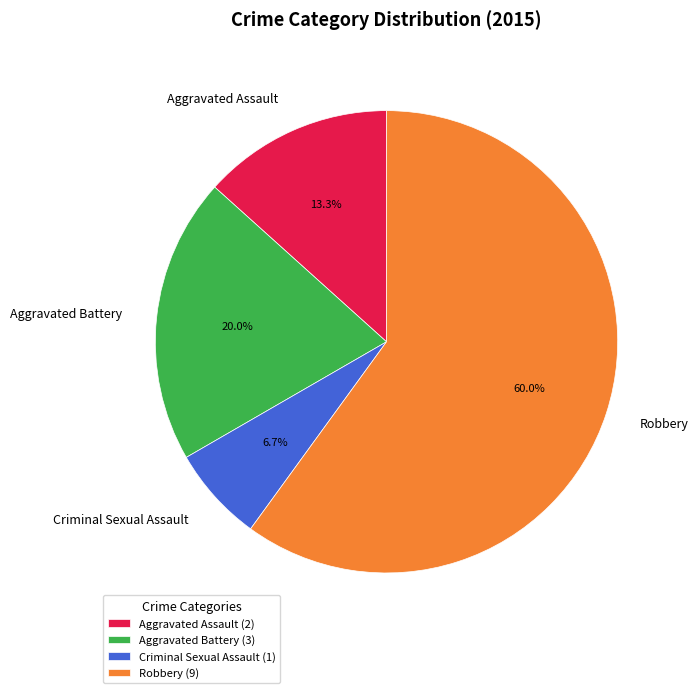

Which category has the smallest portion of the pie?

Criminal Sexual Assault